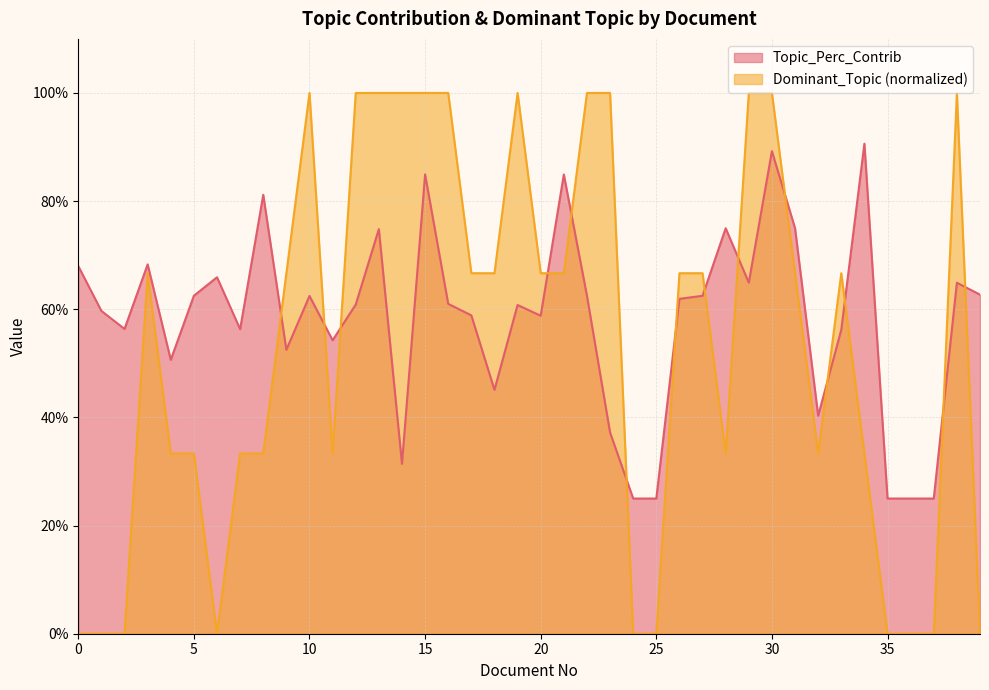

Between 18 and 29, which series saw the biggest shift?

Dominant_Topic